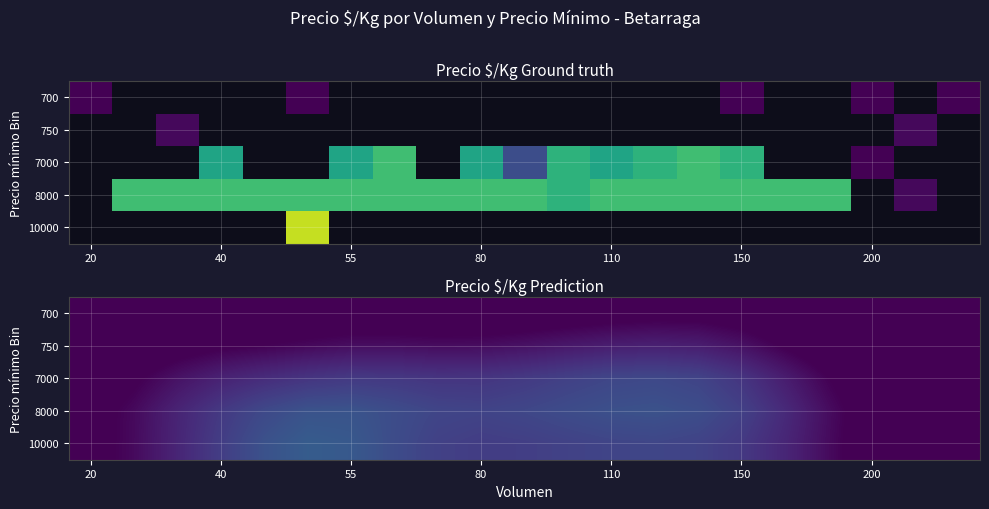

What is the smallest value displayed?

33.7